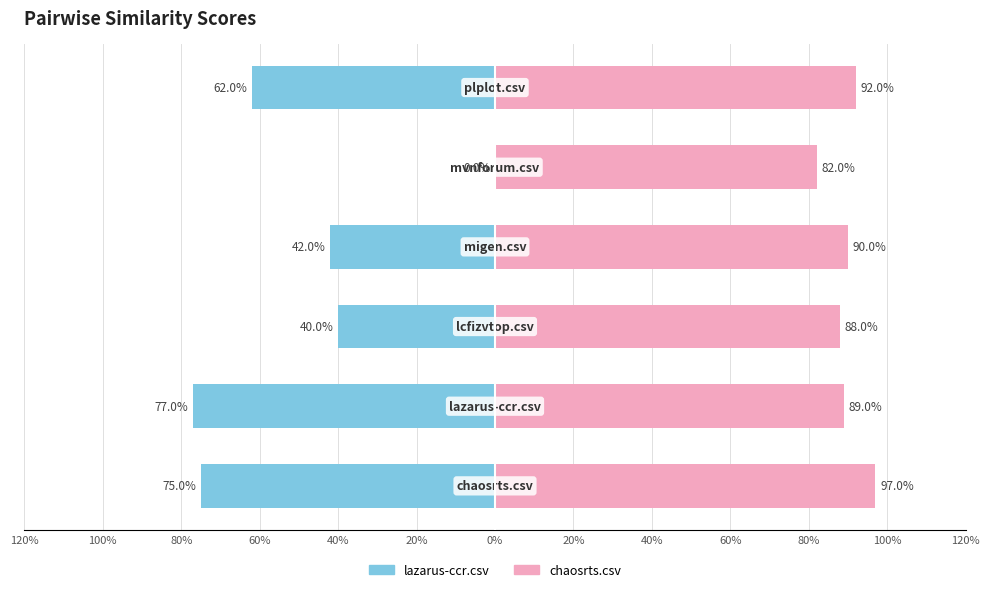

Reading left to right, extract all data points from this chart.

lazarus-ccr.csv: 120%=-0.8	100%=-0.8	80%=-0.4	60%=-0.4	40%=0.0	20%=-0.6
chaosrts.csv: 120%=1.0	100%=0.9	80%=0.9	60%=0.9	40%=0.8	20%=0.9